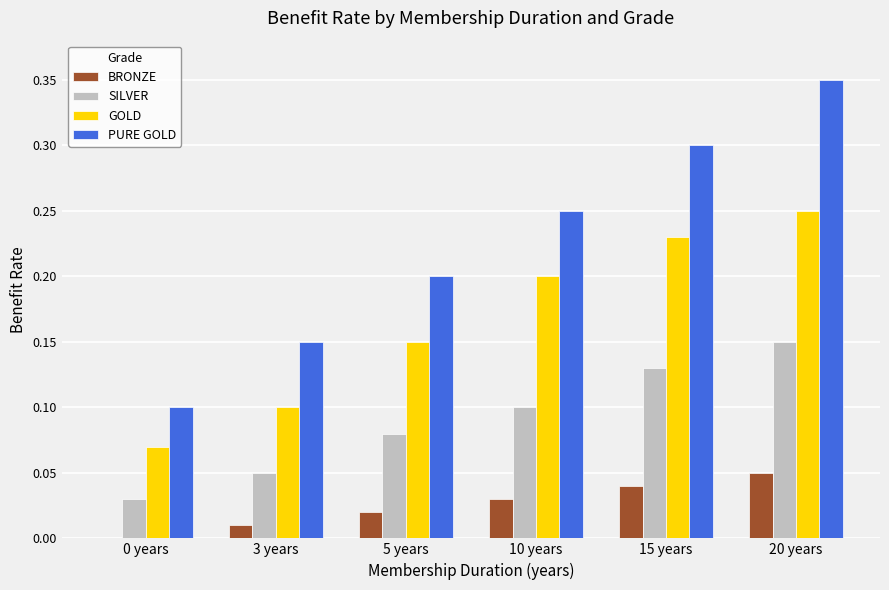

At which category does the chart reach its peak across all series?

20 years